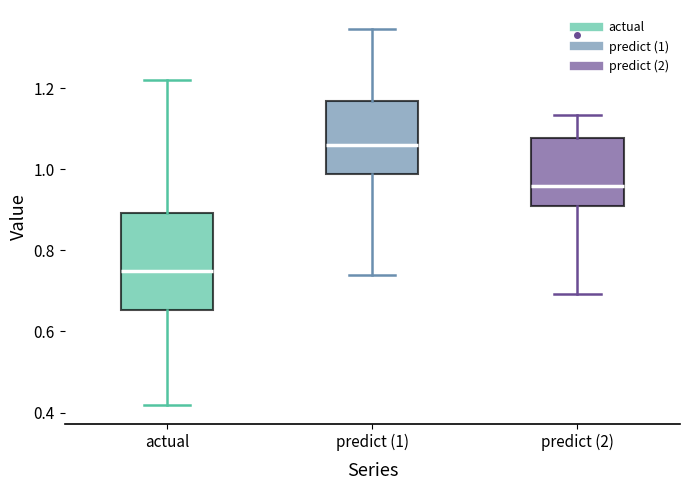

Where does the lower whisker of the box for predict (2) end on the y-axis? The values are not printed on the chart, so give them approximately, as read against the axis.

0.70